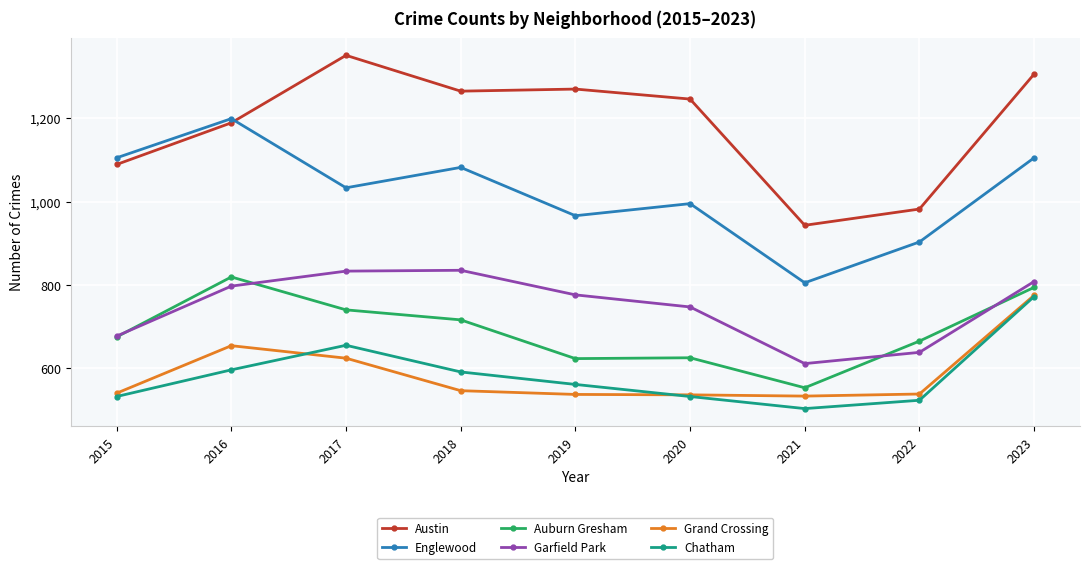

What is the difference between the maximum and minimum values in the Auburn Gresham series?

266